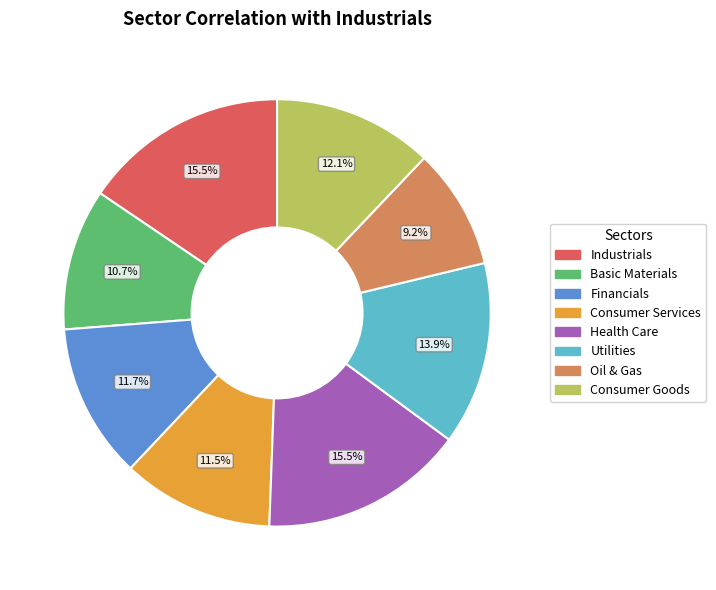

How many slices are in this pie chart?

8